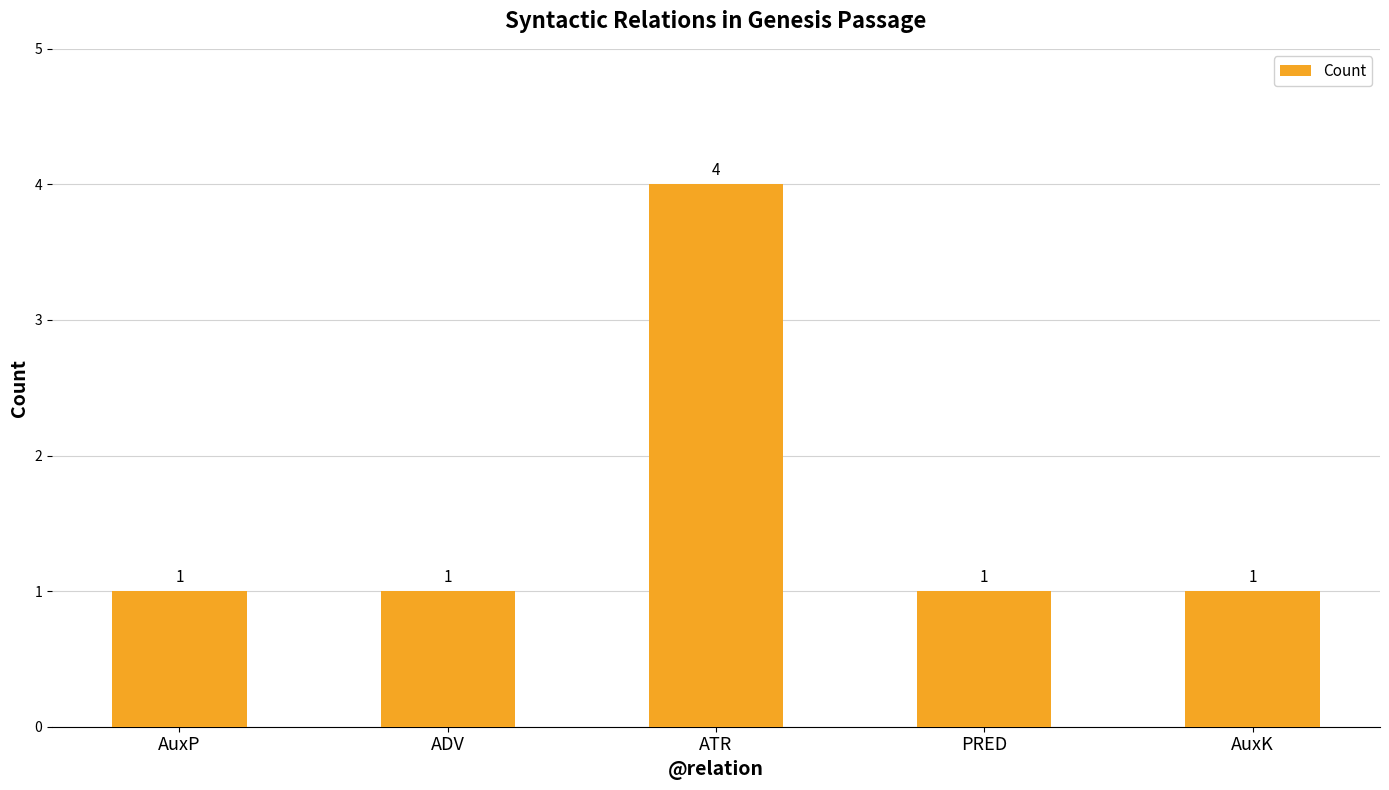

Reading left to right, transcribe all the data shown in this chart.

AuxP=1	ADV=1	ATR=4	PRED=1	AuxK=1